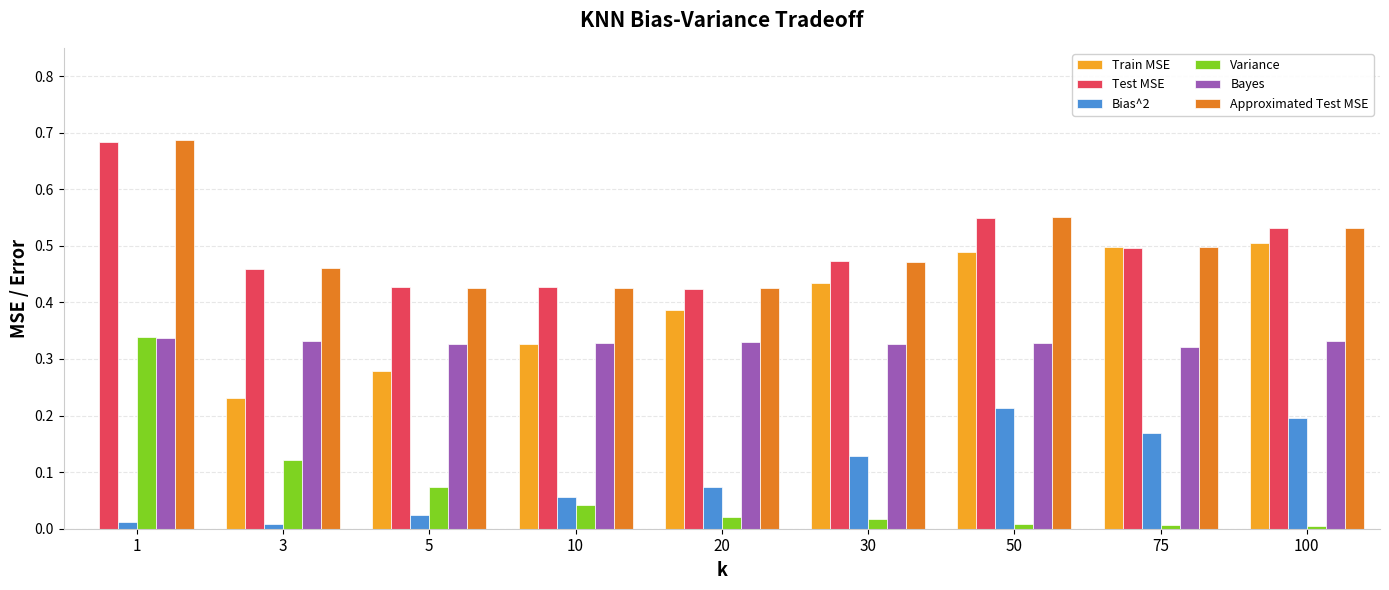

What are all the series names shown in the legend?

Train MSE, Test MSE, Bias^2, Variance, Bayes, Approximated Test MSE